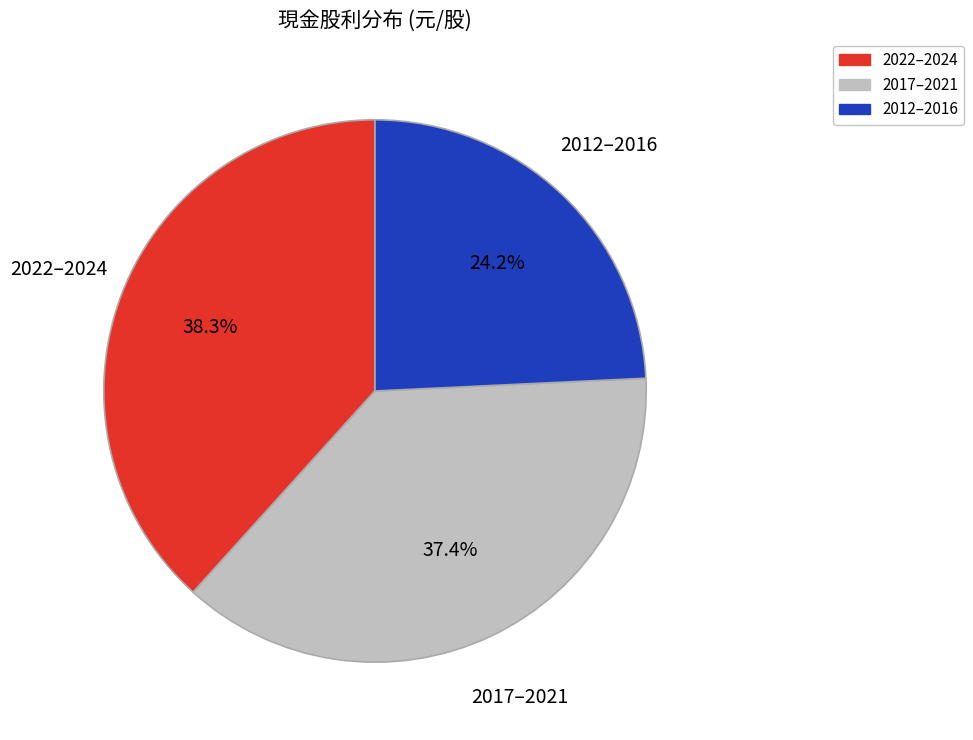

Is there any slice that represents more than half of the pie?

No